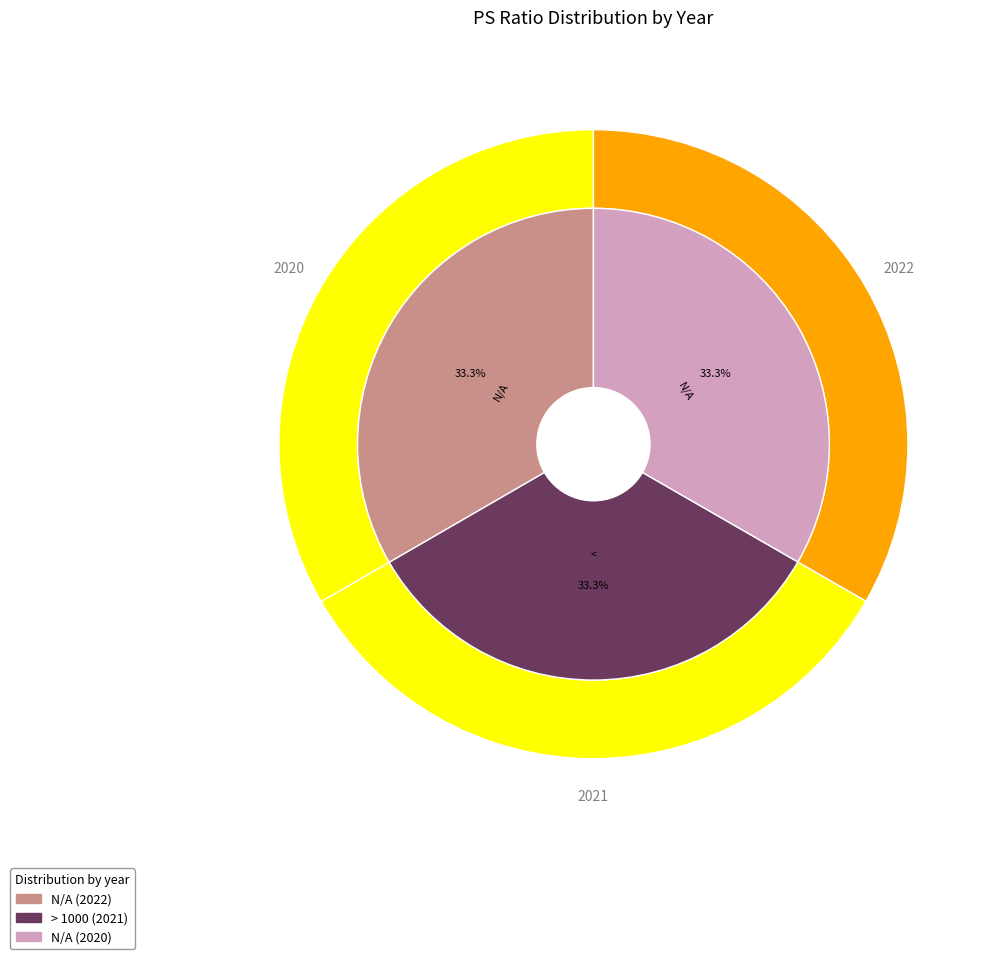

Count the number of slices in the pie.

3